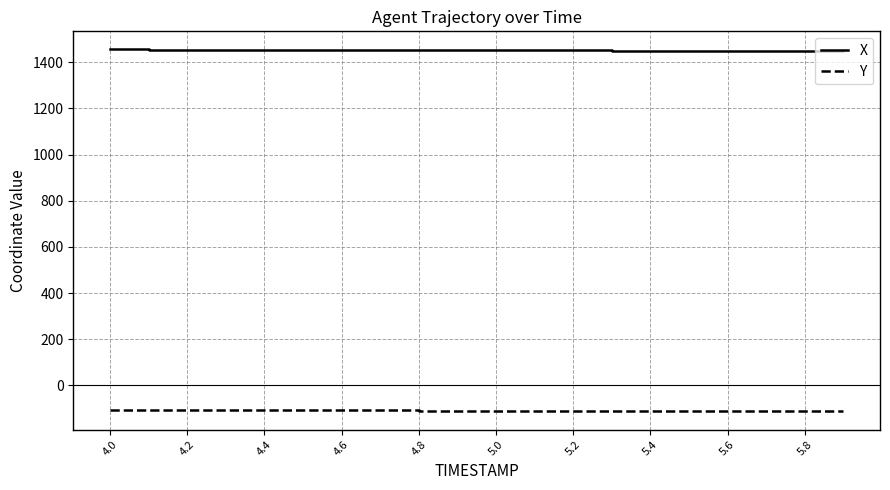

How many values in the Y series are below -110?

11